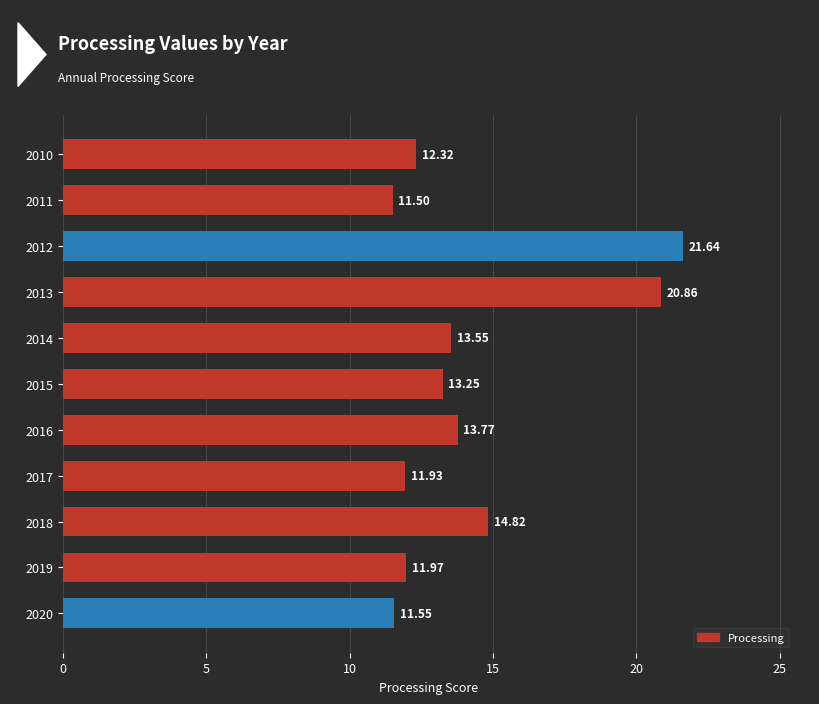

Does the chart contain any negative values?

No